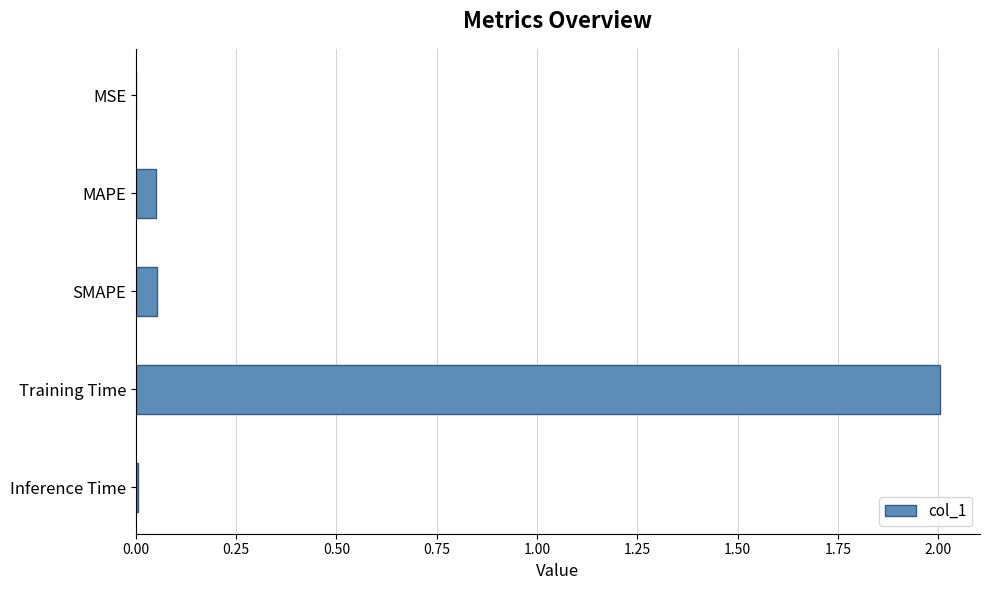

The value at Training Time is 2.0. True or false?

True